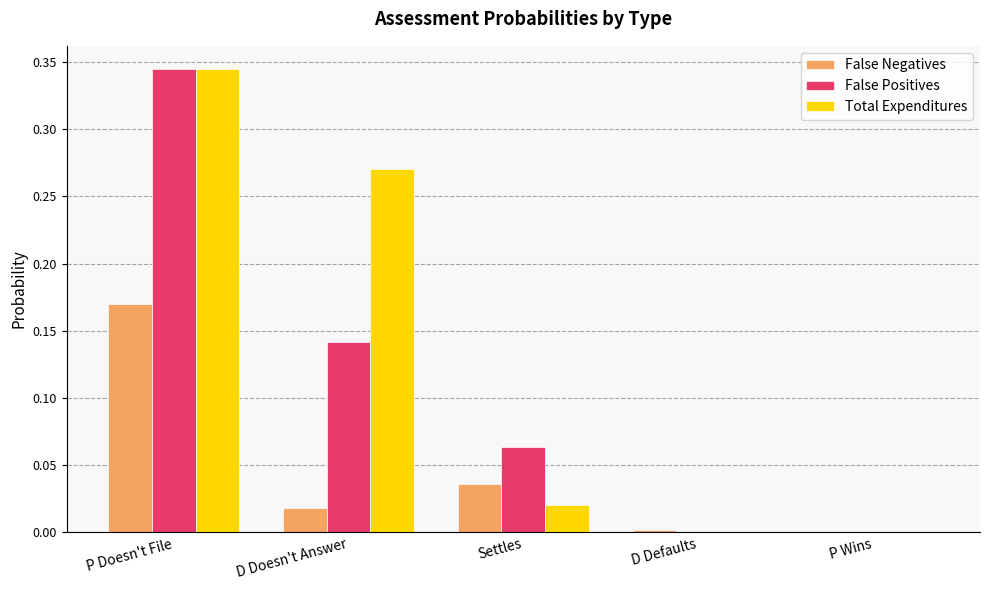

The value of Total Expenditures at Settles is 0.0. True or false?

True